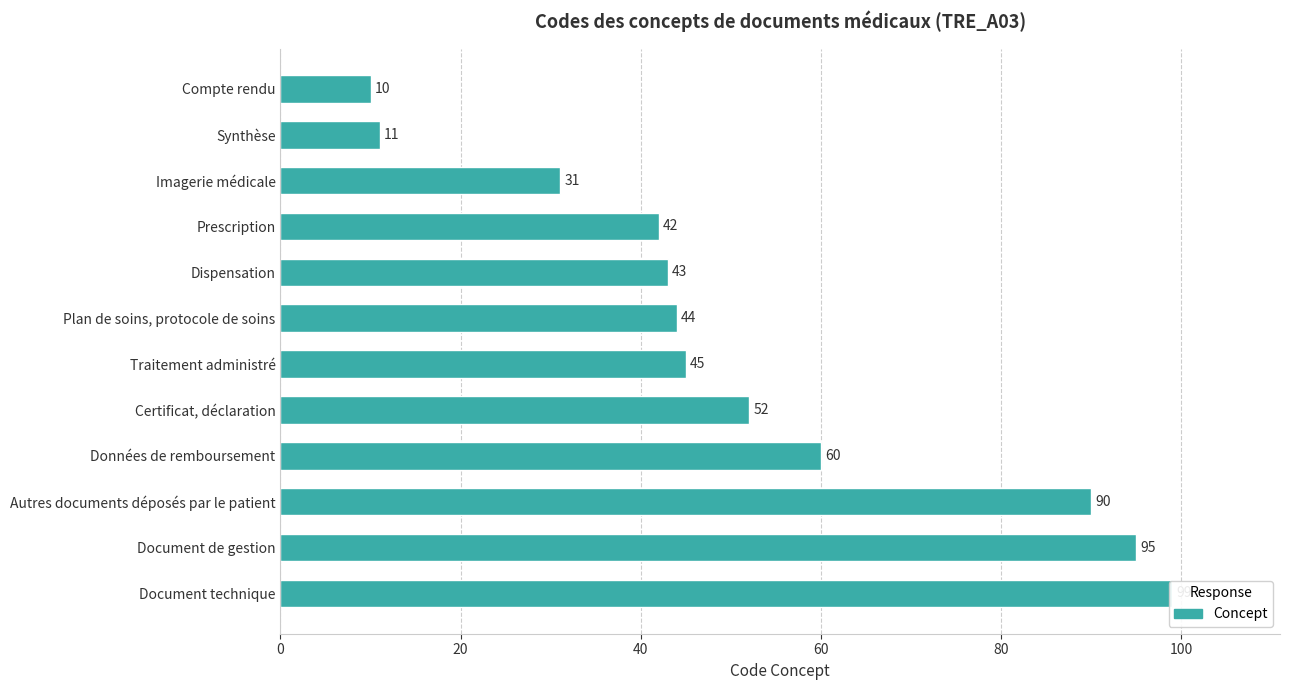

What is the difference between the maximum and second lowest values?

88